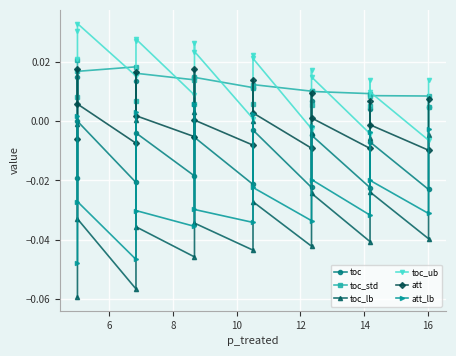

What are all the series names shown in the legend?

toc, toc_std, toc_lb, toc_ub, att, att_lb